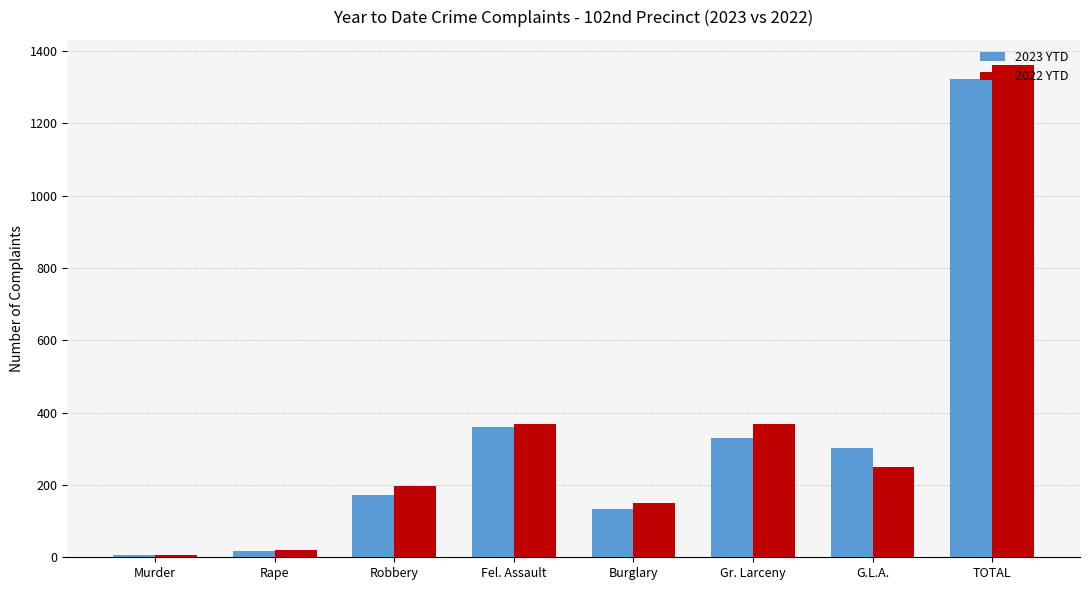

How many distinct data groups are displayed?

2